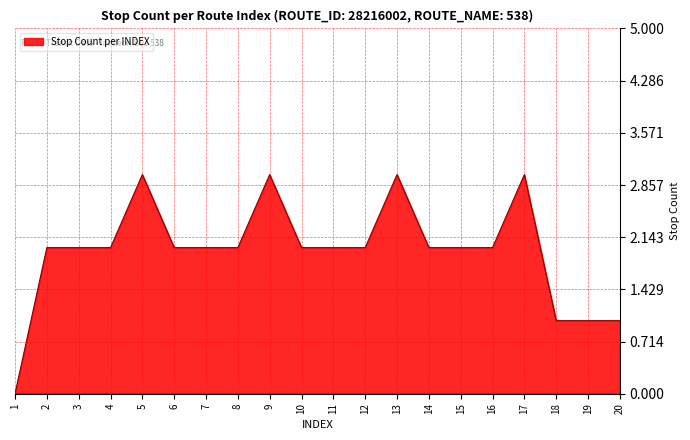

Reading right to left, what are all the values shown in this chart?

20=1	19=1	18=1	17=3	16=2	15=2	14=2	13=3	12=2	11=2	10=2	9=3	8=2	7=2	6=2	5=3	4=2	3=2	2=2	1=0